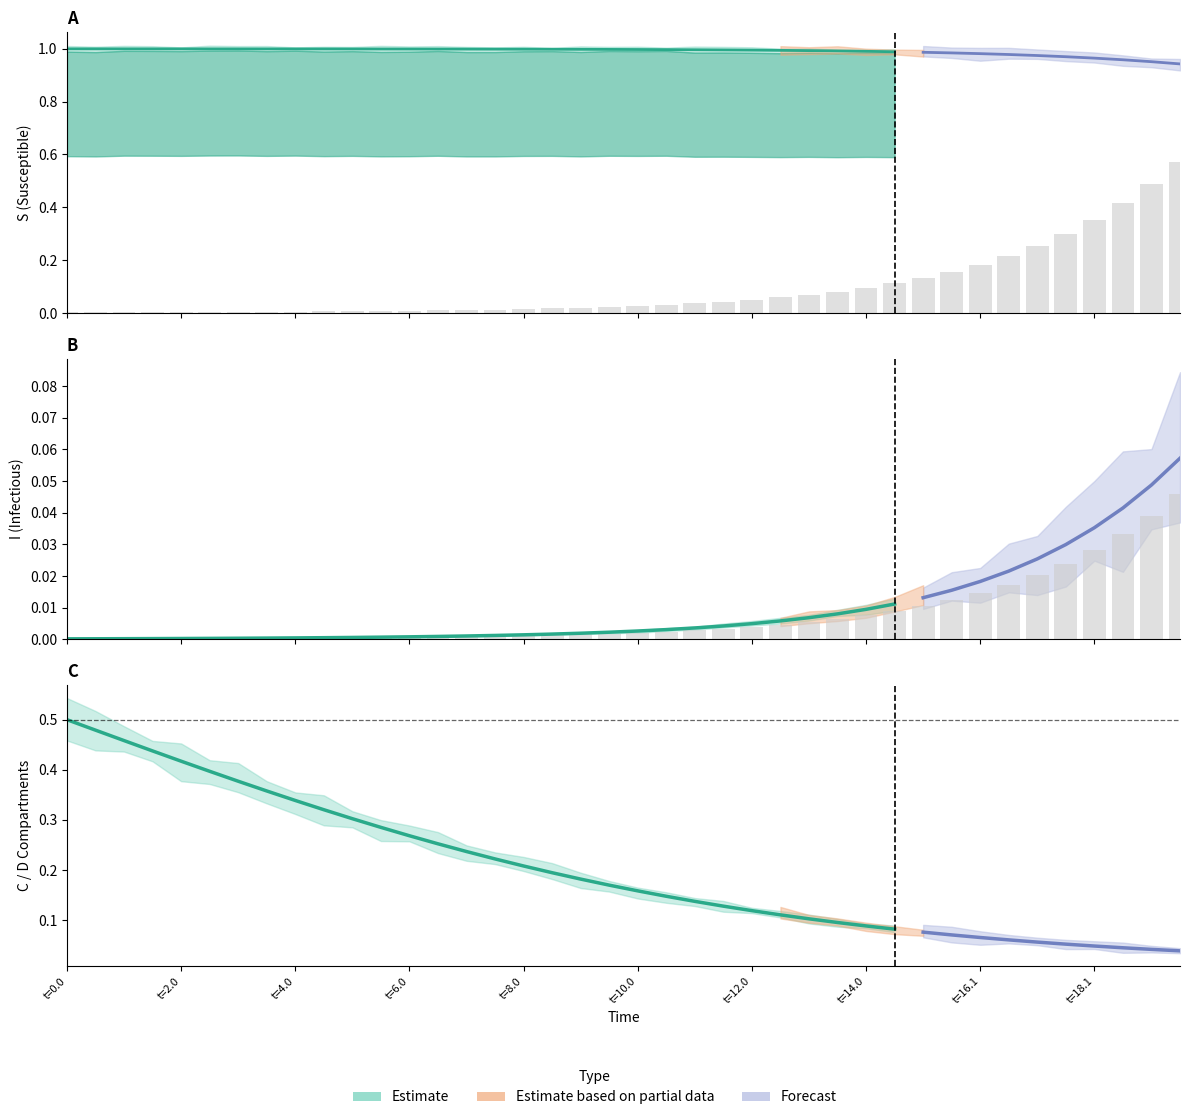

Reading left to right, list all the values displayed in this chart.

S: 0.0	0.0	0.0	0.0	0.0	0.0	0.0	0.0	0.0	0.0	0.0	0.0	0.0	0.0	0.0	0.0	0.0	0.0	0.0	0.0	0.0	0.0	0.0	0.0	0.0	0.1	0.1	0.1	0.1	0.1	0.1	0.2	0.2	0.2	0.3	0.3	0.4	0.4	0.5	0.6
I: 0.0	0.0	0.0	0.0	0.0	0.0	0.0	0.0	0.0	0.0	0.0	0.0	0.0	0.0	0.0	0.0	0.0	0.0	0.0	0.0	0.0	0.0	0.0	0.0	0.0	0.0	0.0	0.0	0.0	0.0	0.0	0.0	0.0	0.0	0.0	0.0	0.0	0.0	0.0	0.0